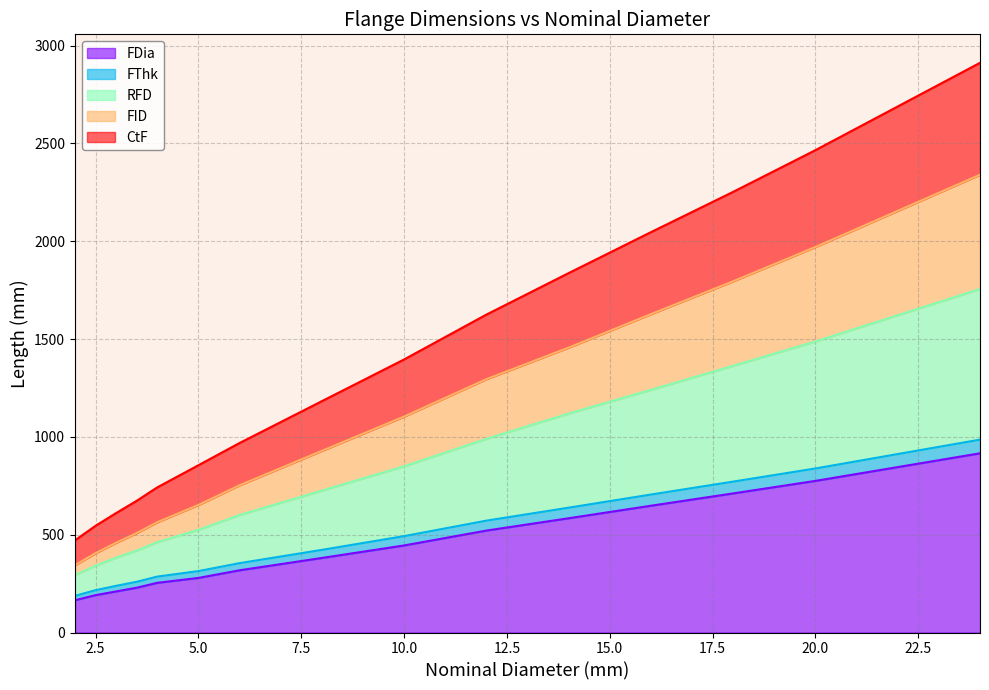

What is the difference between the highest and lowest values at 5?

575.9